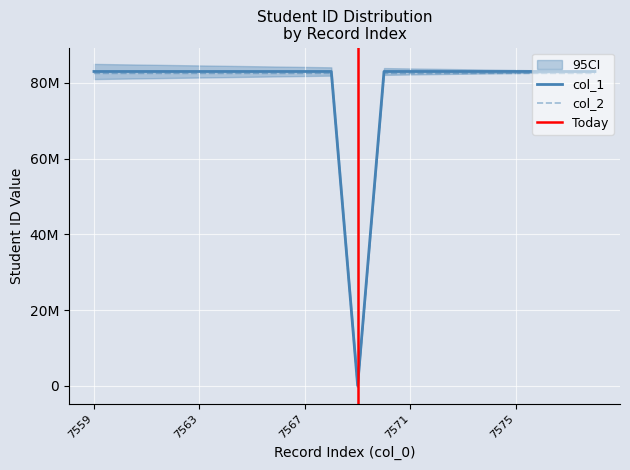

True or false: col_2 and col_1 intersect in this chart.

False